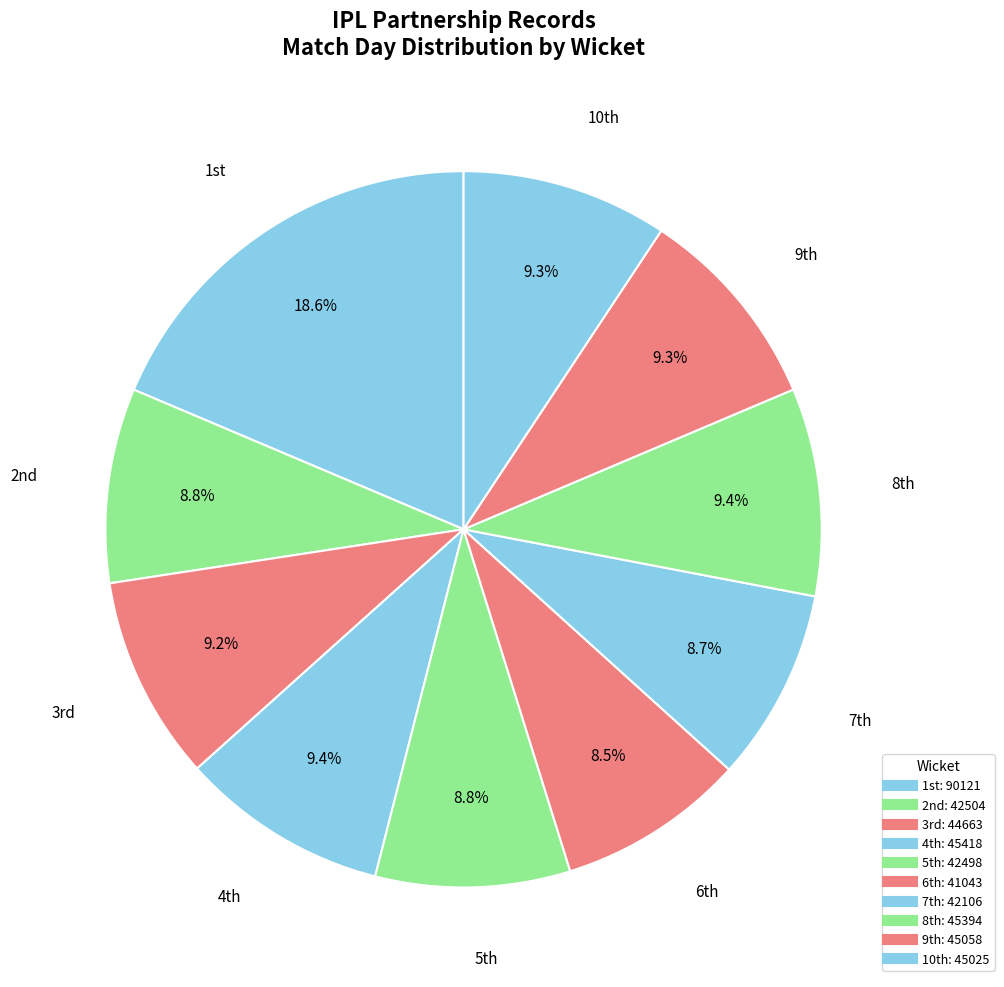

What is the smallest slice in the pie chart?

6th